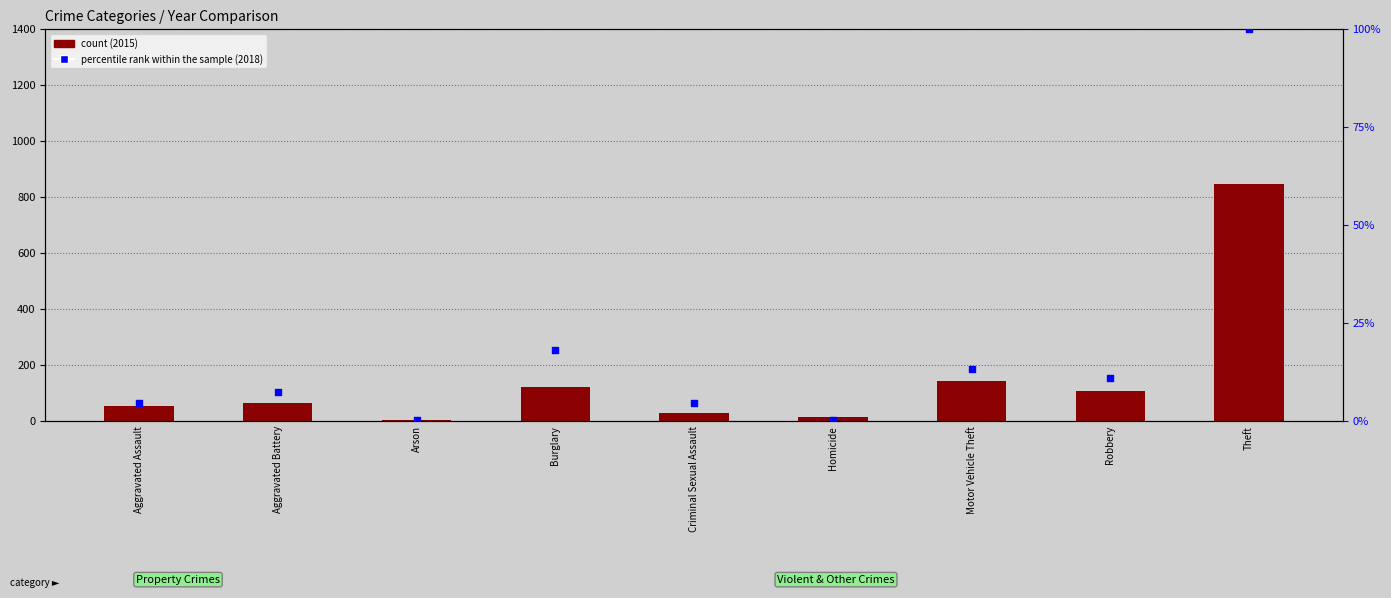

Which series has the widest spread of Y values?

count